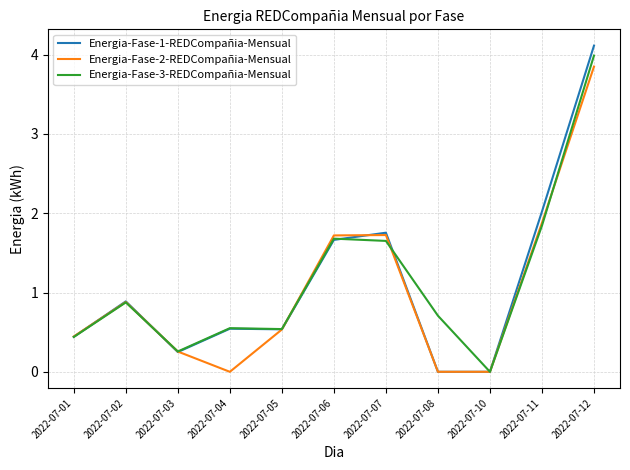

What is the maximum value for Energia-Fase-3-REDCompañia-Mensual?

4.0